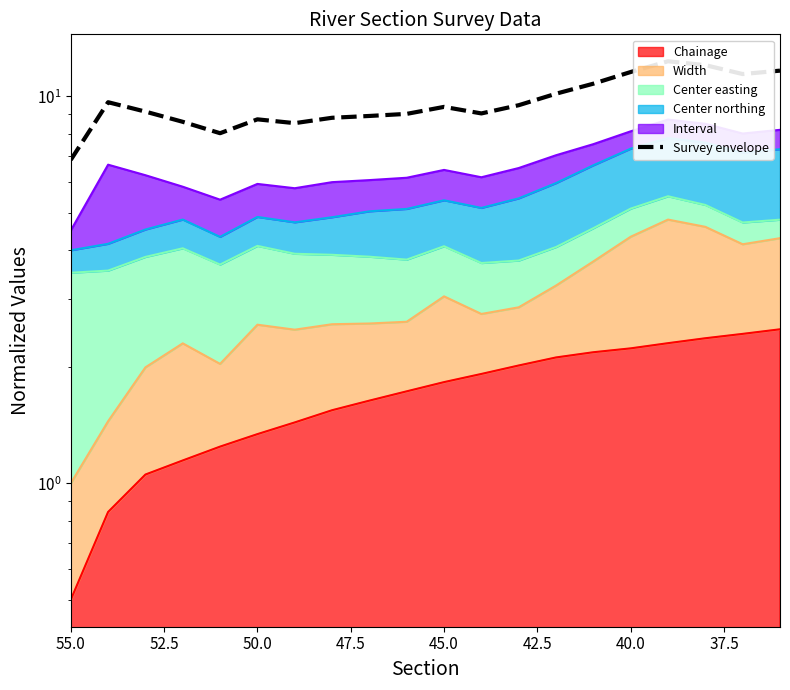

Reading left to right, list all the values displayed in this chart.

6.8	9.7	9.1	8.6	8.0	8.7	8.5	8.8	8.9	9.0	9.4	9.0	9.5	10.2	10.8	11.6	12.3	12.0	11.4	11.6